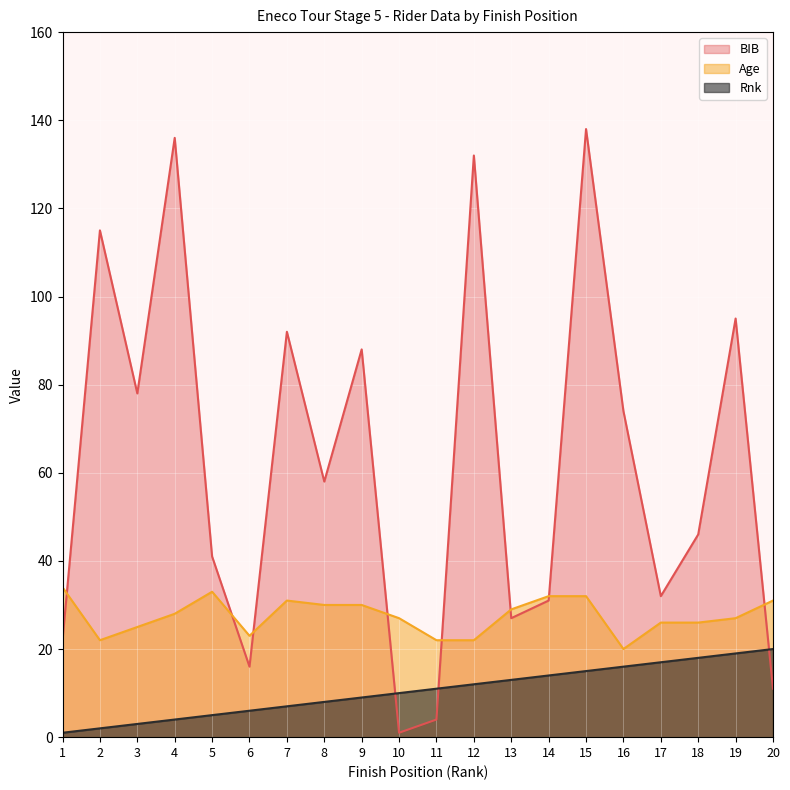

The value of BIB at 8 is 97. True or false?

False